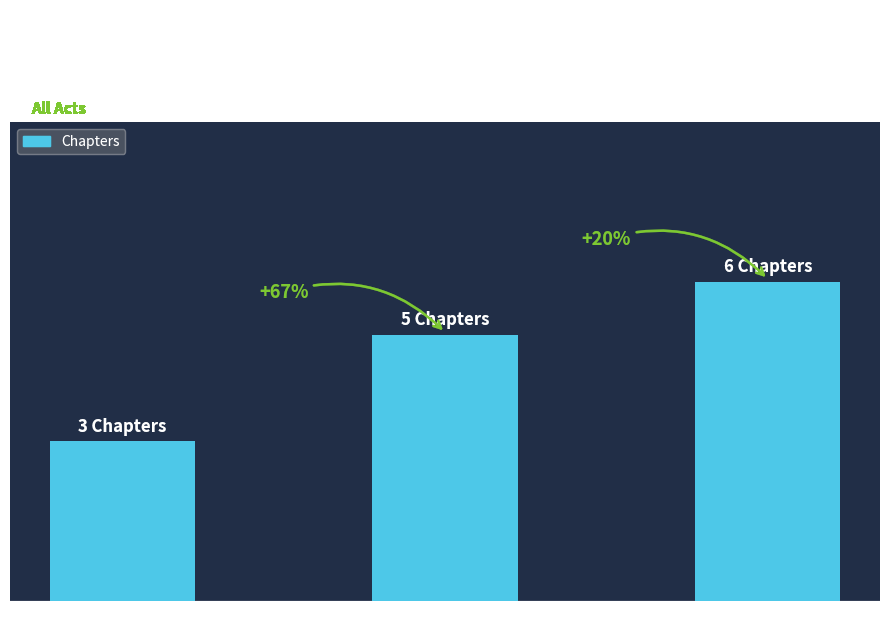

What is the value of the 3rd bar from the left?

6